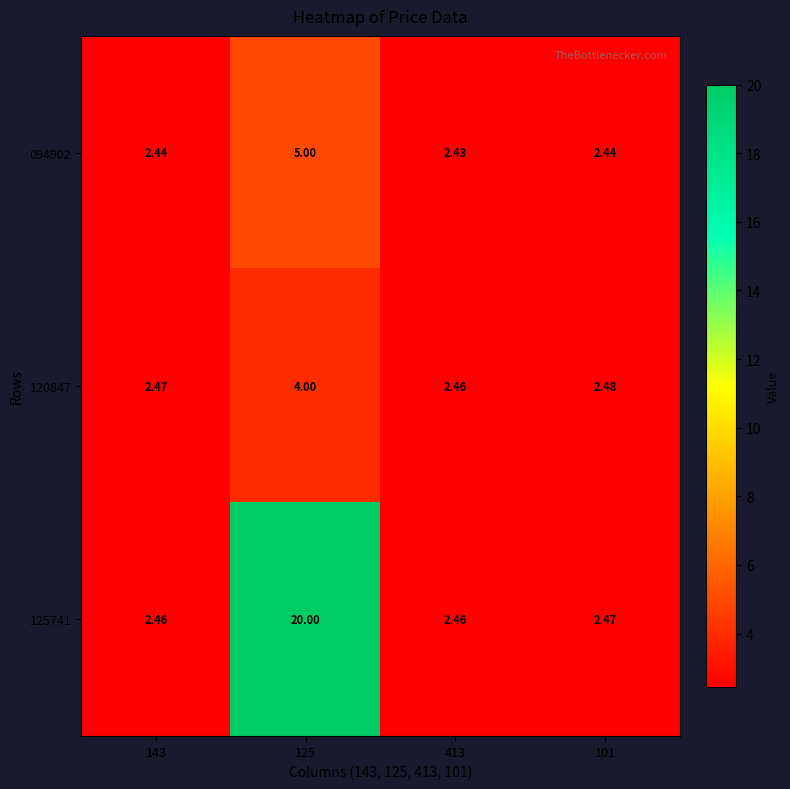

Is the value of 125741 at 125 greater than the value of 120847 at 125?

Yes